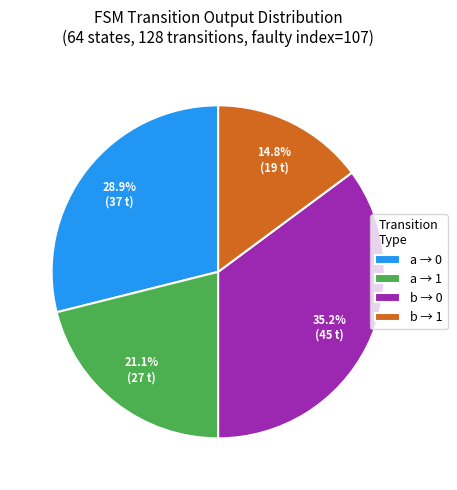

Rank the categories by value from highest to lowest.

b → 0, a → 0, a → 1, b → 1